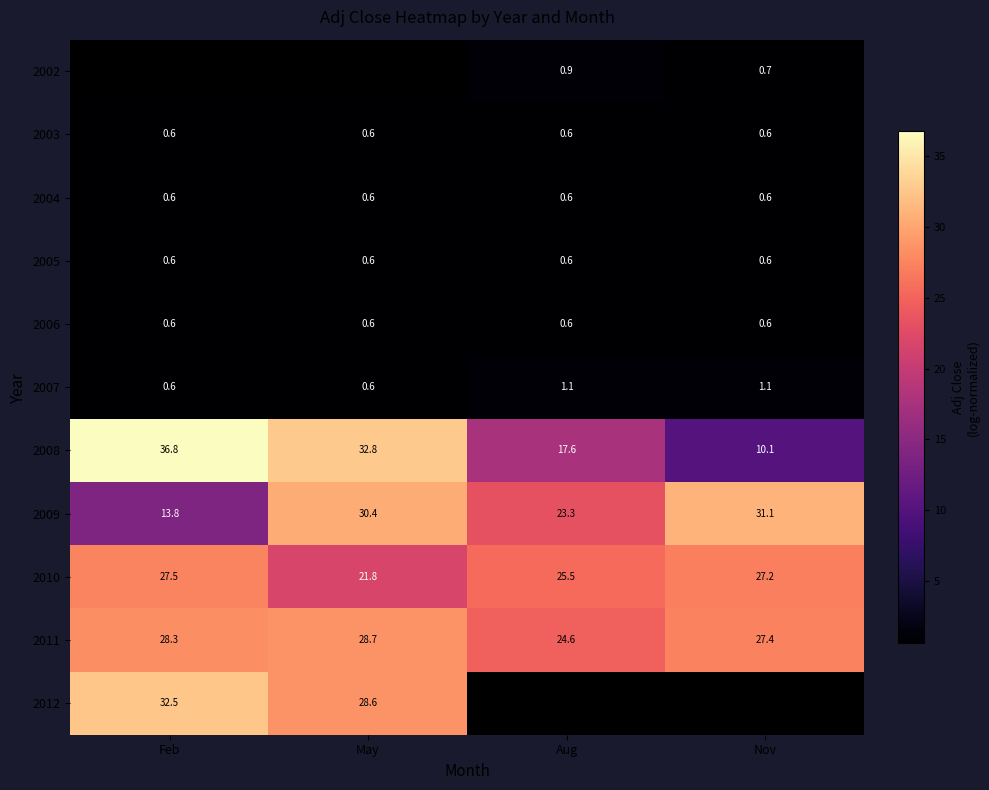

List the labels in order of 2011 value, largest first.

May, Feb, Nov, Aug